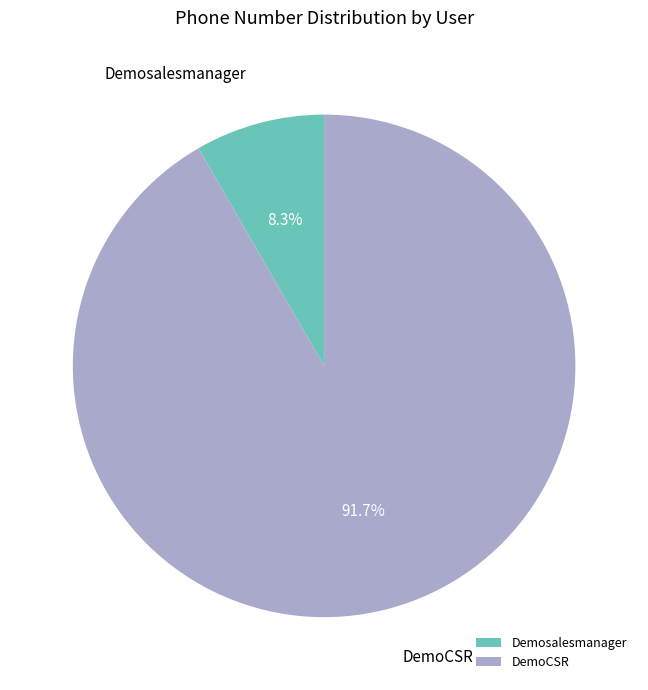

What is the smallest slice in the pie chart?

Demosalesmanager